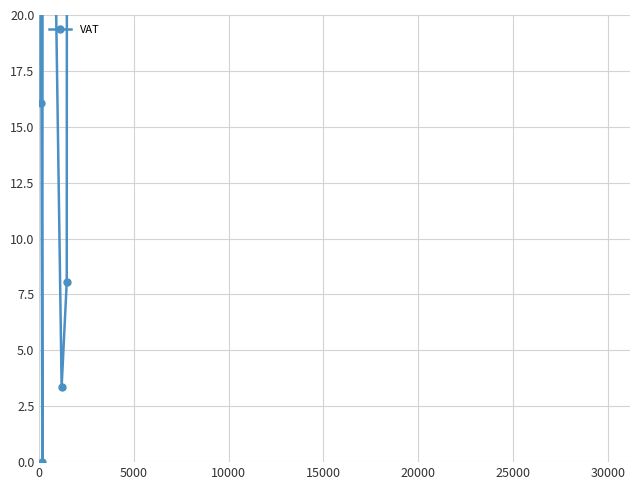

True or false: there are more than 2 points higher than both neighbors.

True